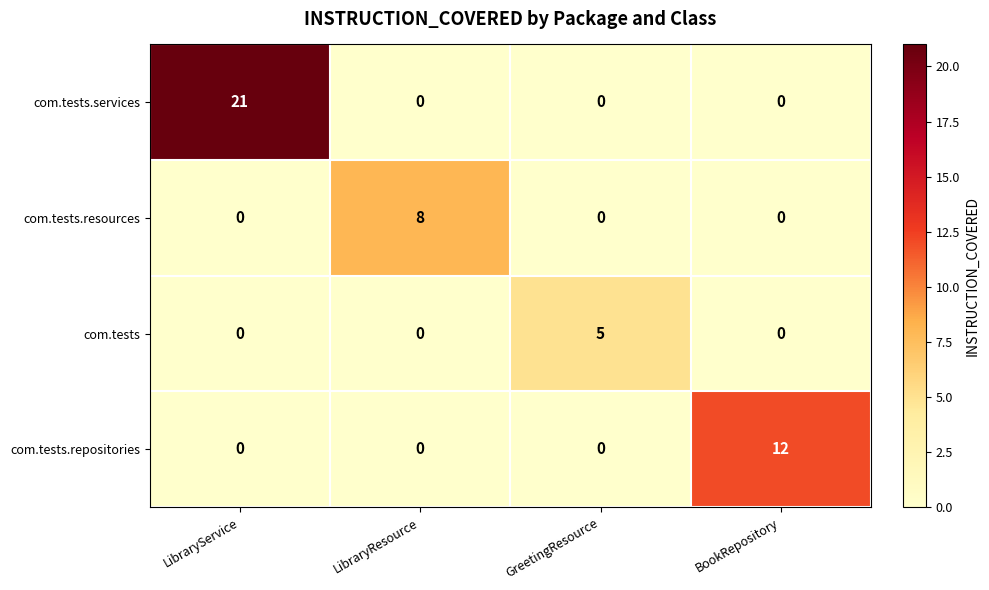

Reading left to right, list all the values displayed in this chart.

com.tests.services: LibraryService=21	LibraryResource=0	GreetingResource=0	BookRepository=0
com.tests.resources: LibraryService=0	LibraryResource=8	GreetingResource=0	BookRepository=0
com.tests: LibraryService=0	LibraryResource=0	GreetingResource=5	BookRepository=0
com.tests.repositories: LibraryService=0	LibraryResource=0	GreetingResource=0	BookRepository=12